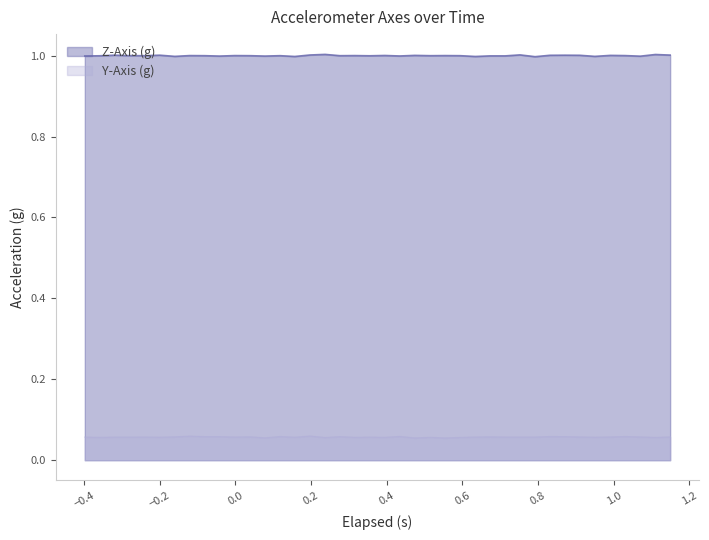

Rank the series by their maximum value, from highest to lowest.

Z-Axis (g), Y-Axis (g)